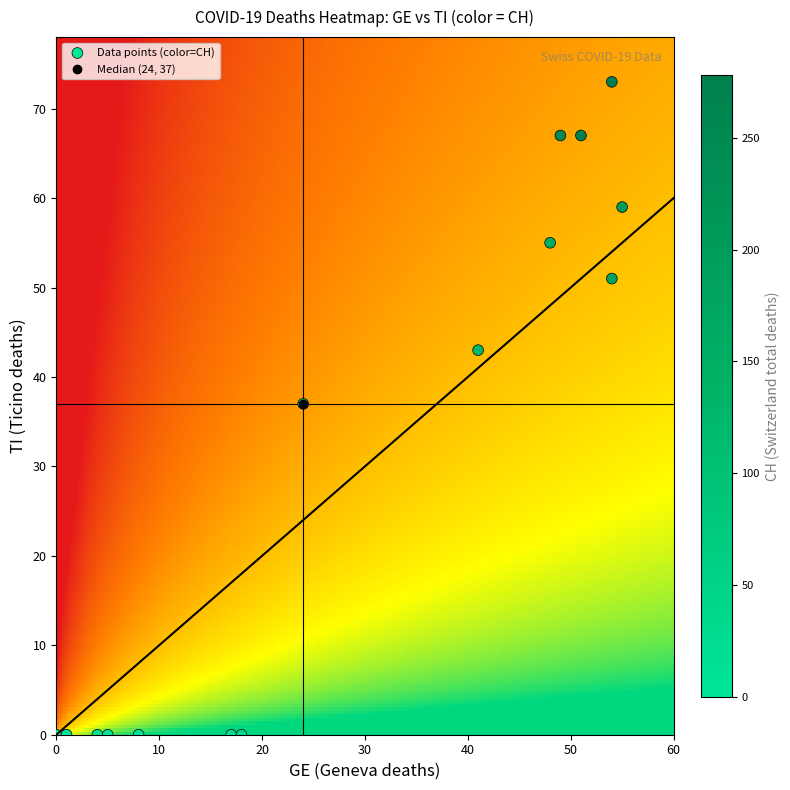

What Y value in the scatter plot is closest to 36?

37